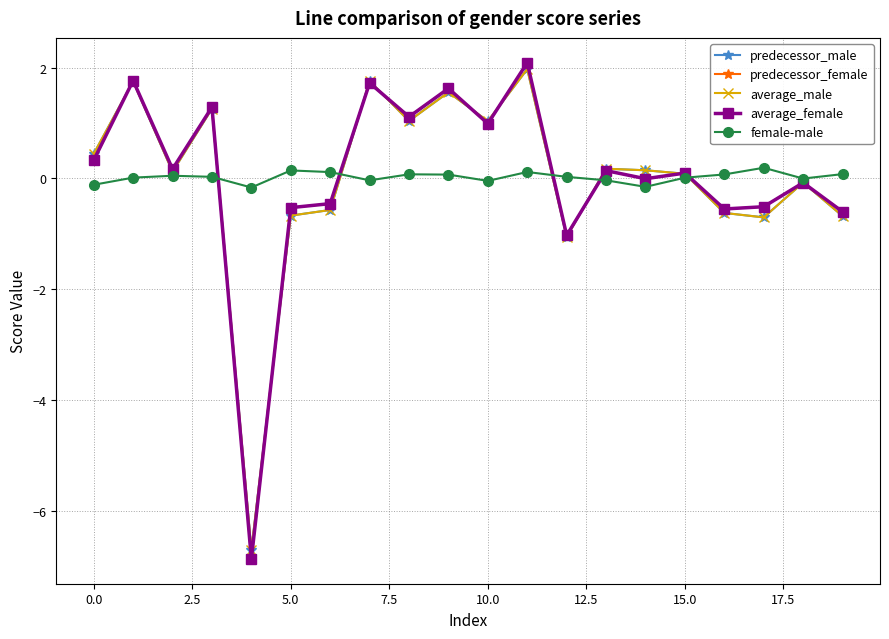

Which series has the widest spread of values?

average_female